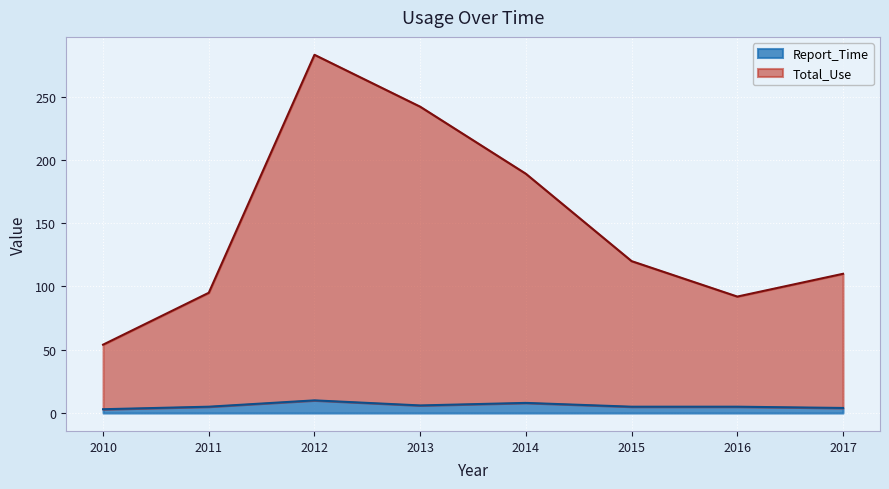

What is the approximate value of Total_Use at 2013?

242